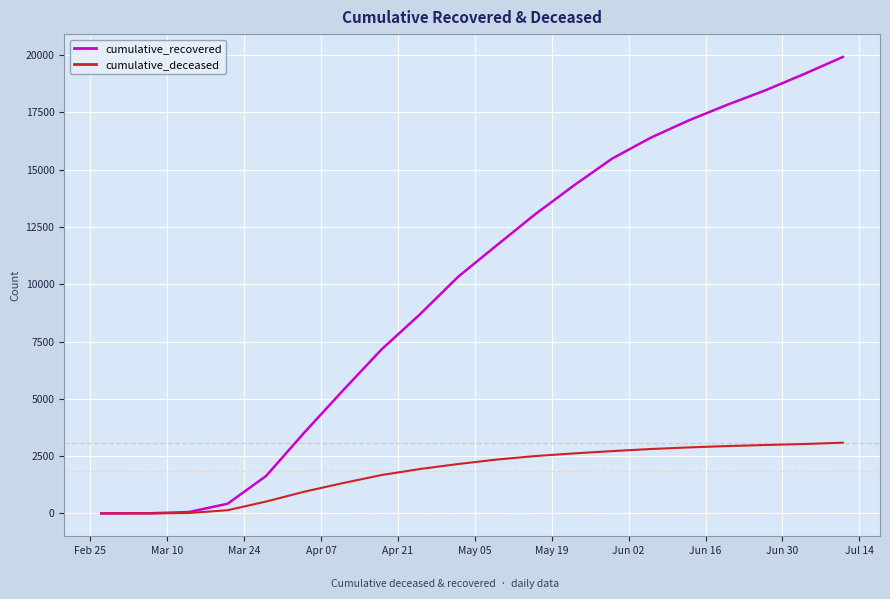

Which series has the largest range (max minus min)?

cumulative_recovered